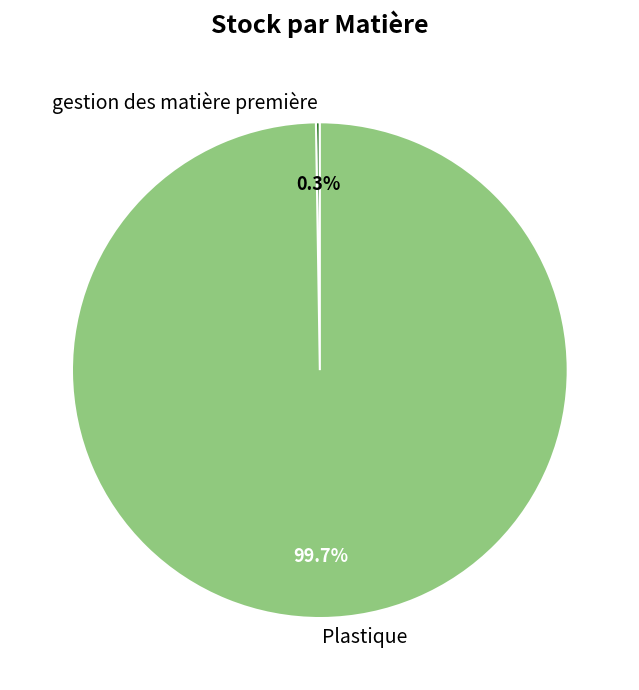

What percentage is NOT represented by Plastique?

0.3%